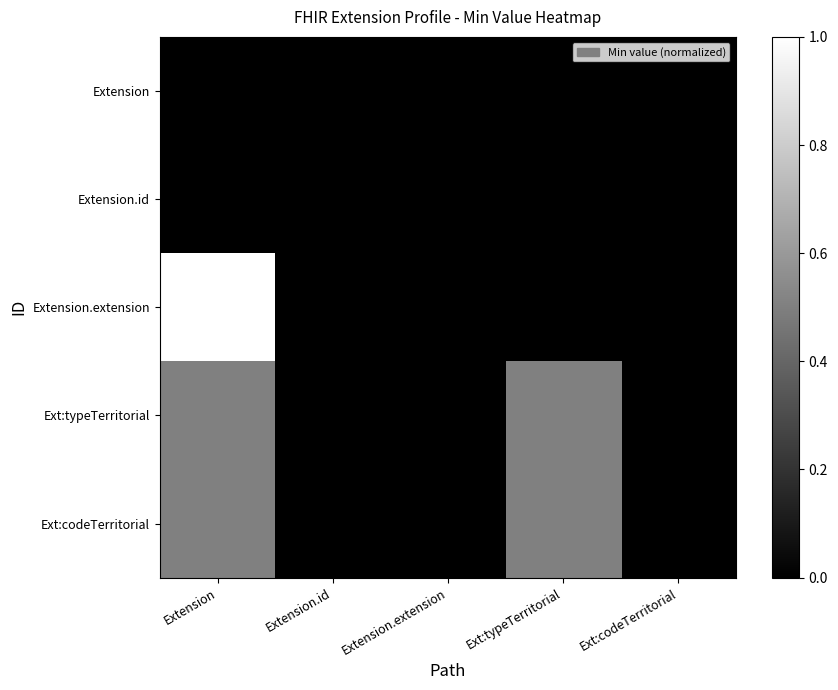

Rank the series by their maximum value, from lowest to highest.

Extension, Extension.id, Ext:typeTerritorial, Ext:codeTerritorial, Extension.extension